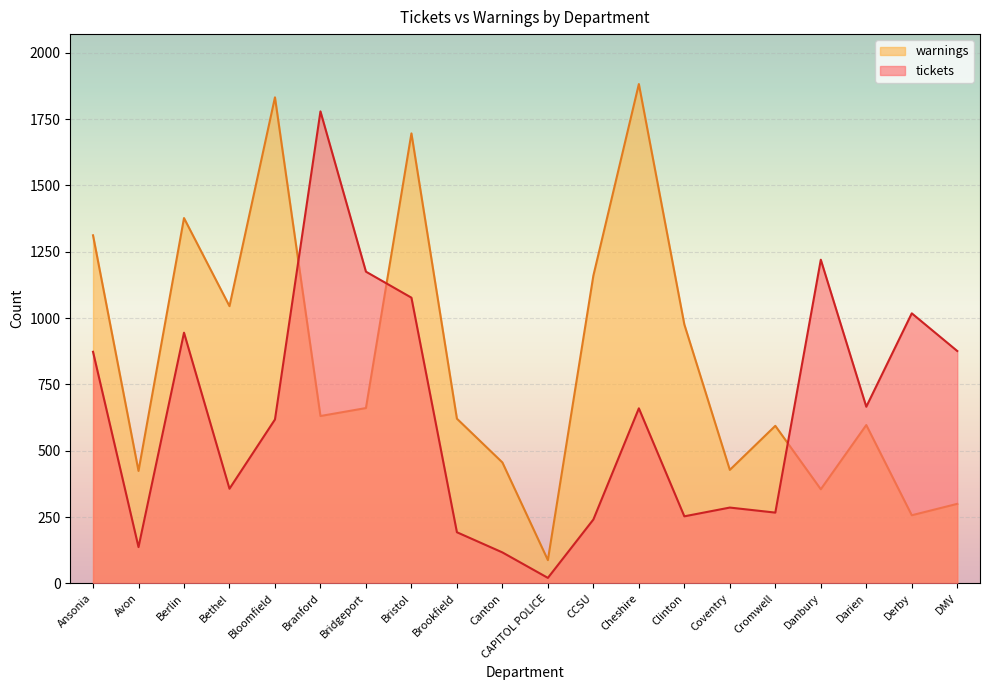

What is the total value across all series at Coventry?

714